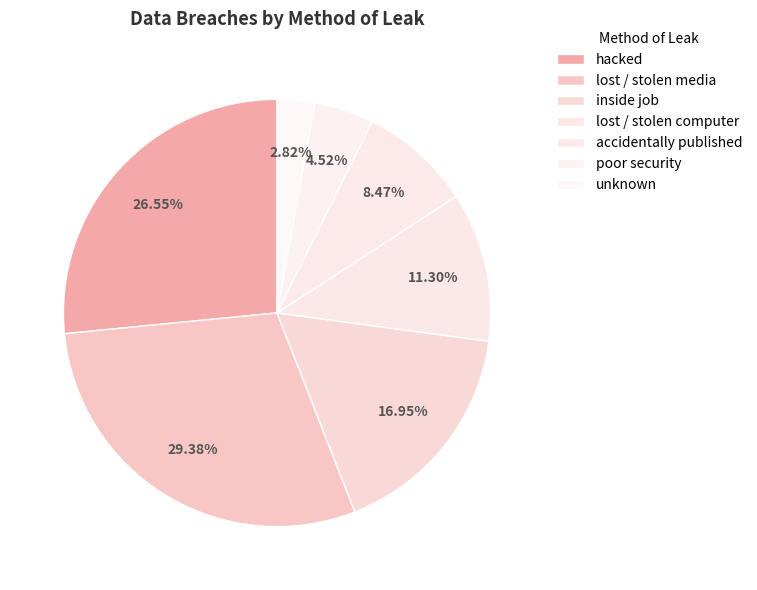

The hacked slice represents 27% of the pie. True or false?

True